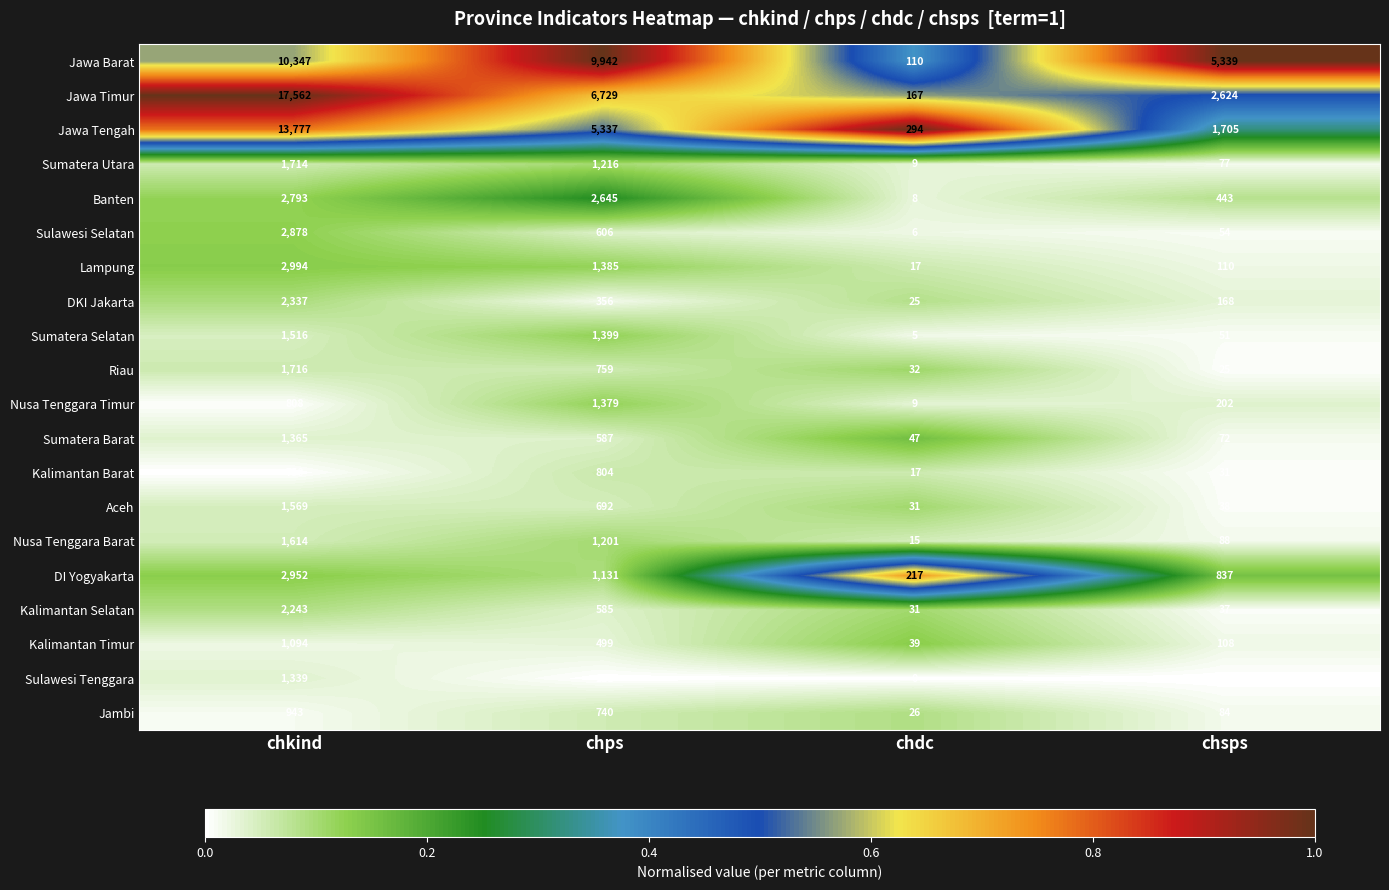

At which label is Nusa Tenggara Timur closest to 694?

chkind